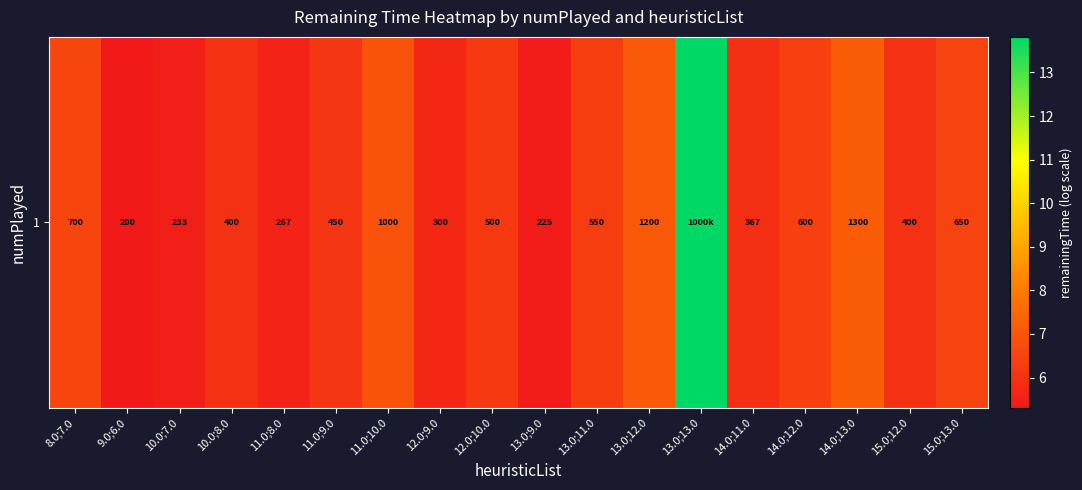

Rank the categories by value from highest to lowest.

13.0;13.0, 14.0;13.0, 13.0;12.0, 11.0;10.0, 8.0;7.0, 15.0;13.0, 14.0;12.0, 13.0;11.0, 12.0;10.0, 11.0;9.0, 10.0;8.0, 15.0;12.0, 14.0;11.0, 12.0;9.0, 11.0;8.0, 10.0;7.0, 13.0;9.0, 9.0;6.0